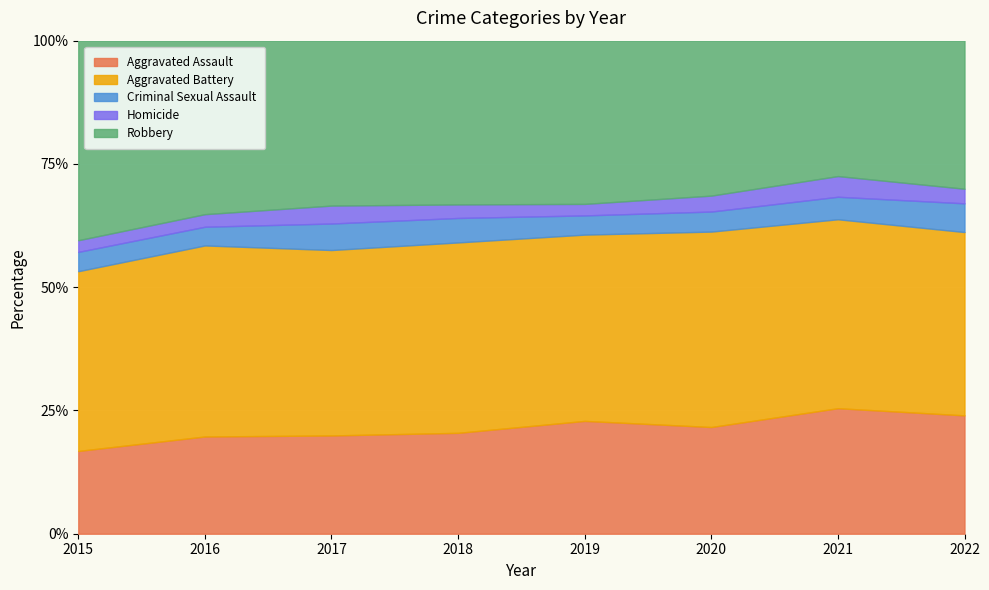

What is the sum of the Criminal Sexual Assault values at 2022 and 2019?

97